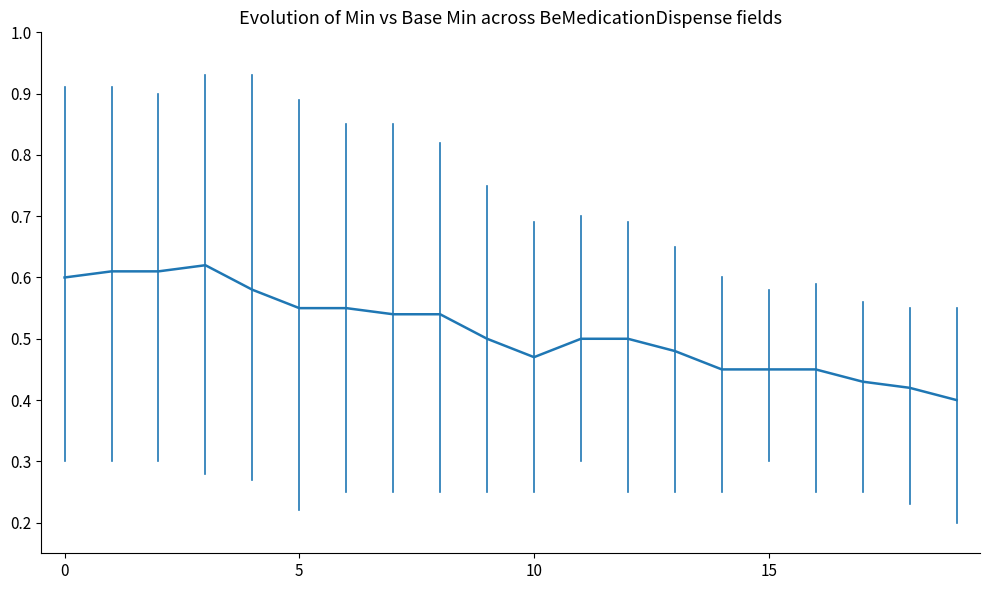

Does the chart have visible grid lines?

No